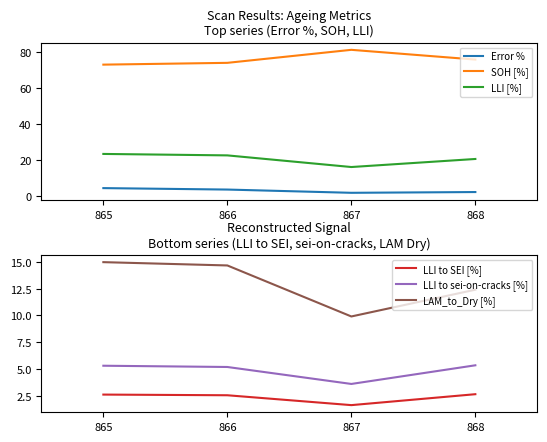

What is the maximum value shown in the chart?

81.2